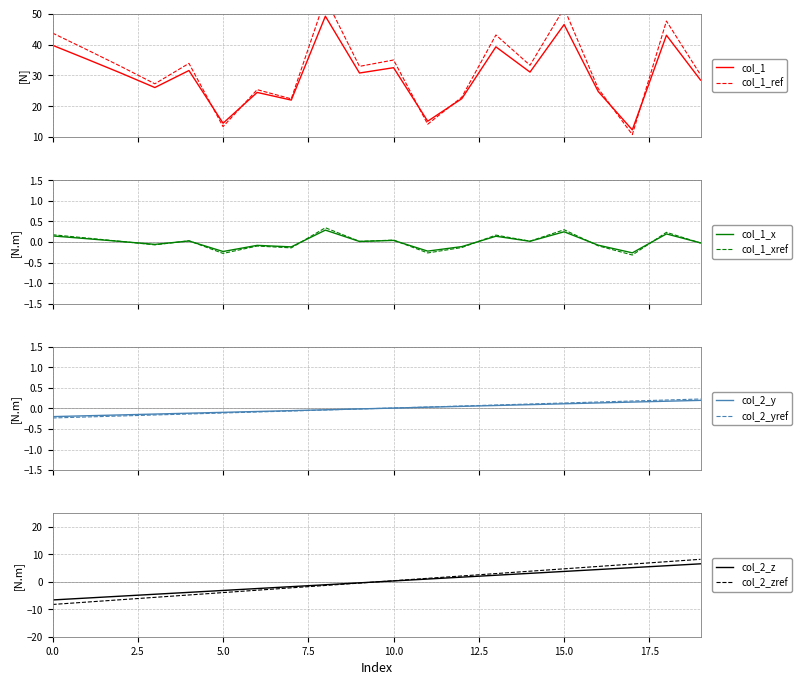

At which label does col_1_values reach its peak?

8